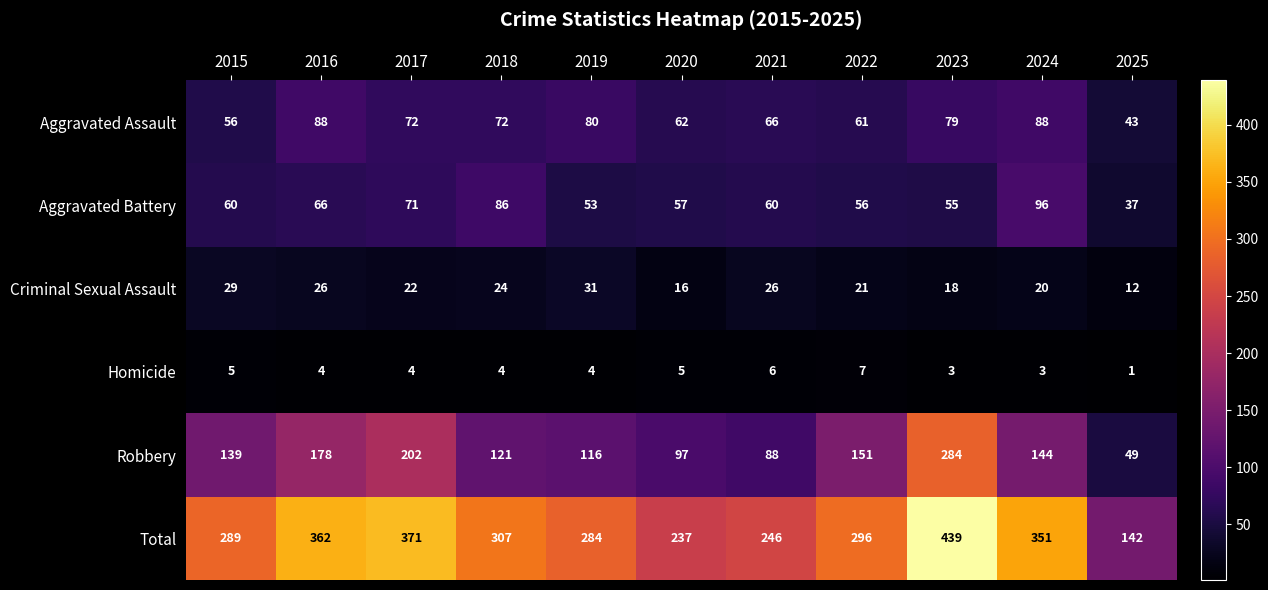

What is the maximum value for Aggravated Battery?

96